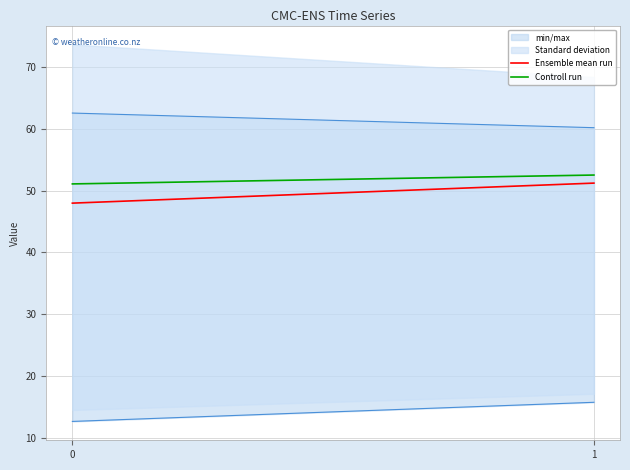

What is the value of the Controll run point at the 1st from the left?

51.1